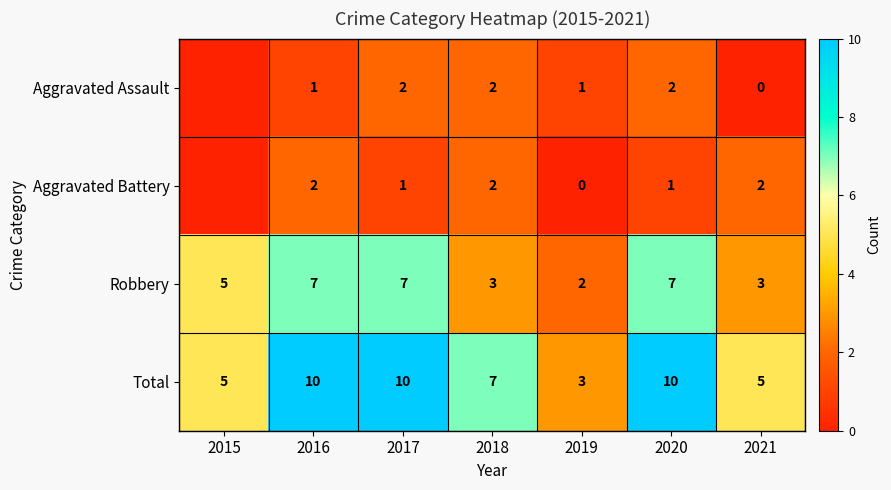

What is the difference between the Total values at 2019 and 2015?

2